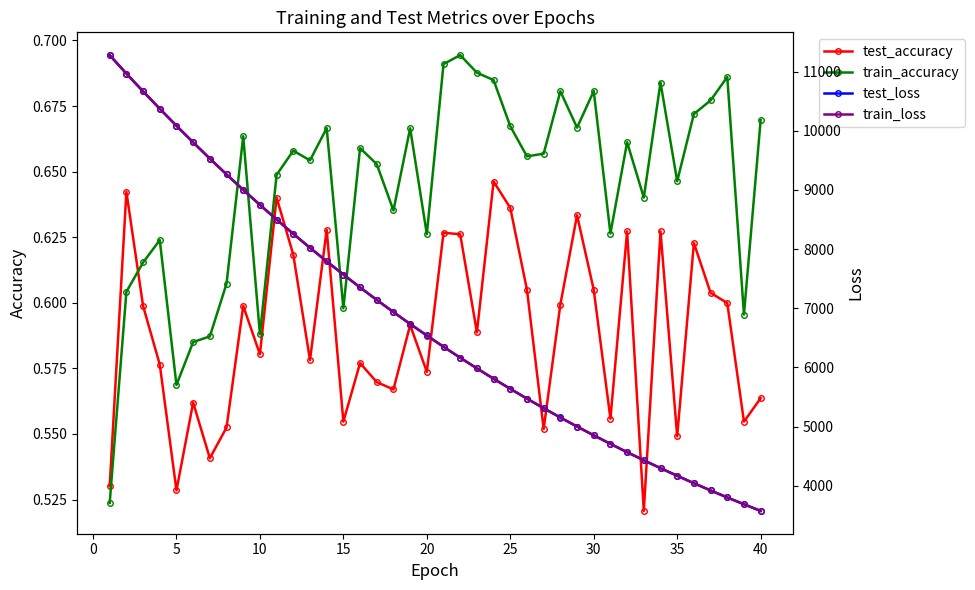

Which series has the largest total across all categories?

test_loss